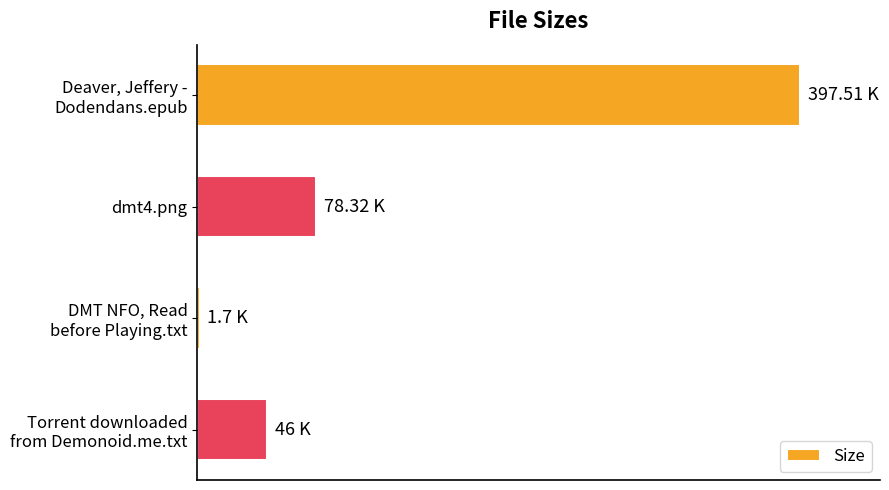

List the labels in order of value, largest first.

Deaver, Jeffery -
Dodendans.epub, dmt4.png, Torrent downloaded
from Demonoid.me.txt, DMT NFO, Read
before Playing.txt